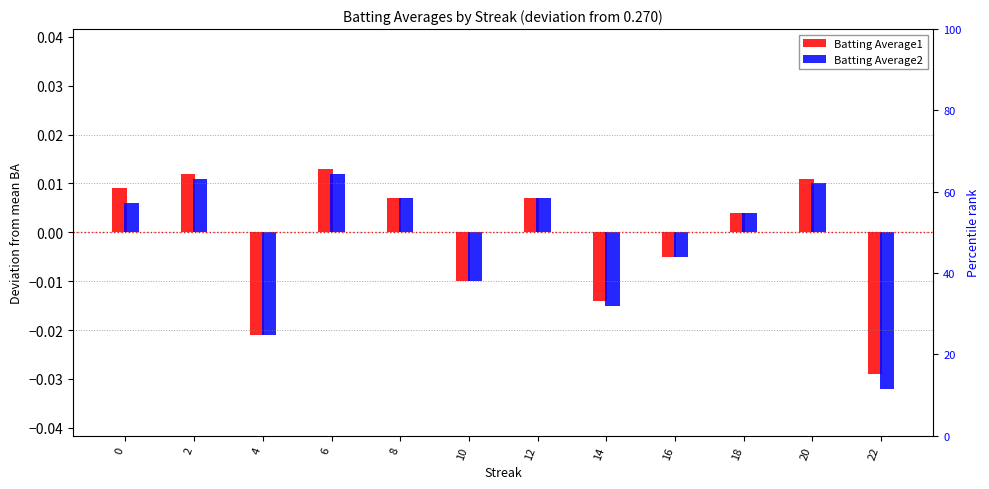

How many data points in Batting Average1 are above 0?

7